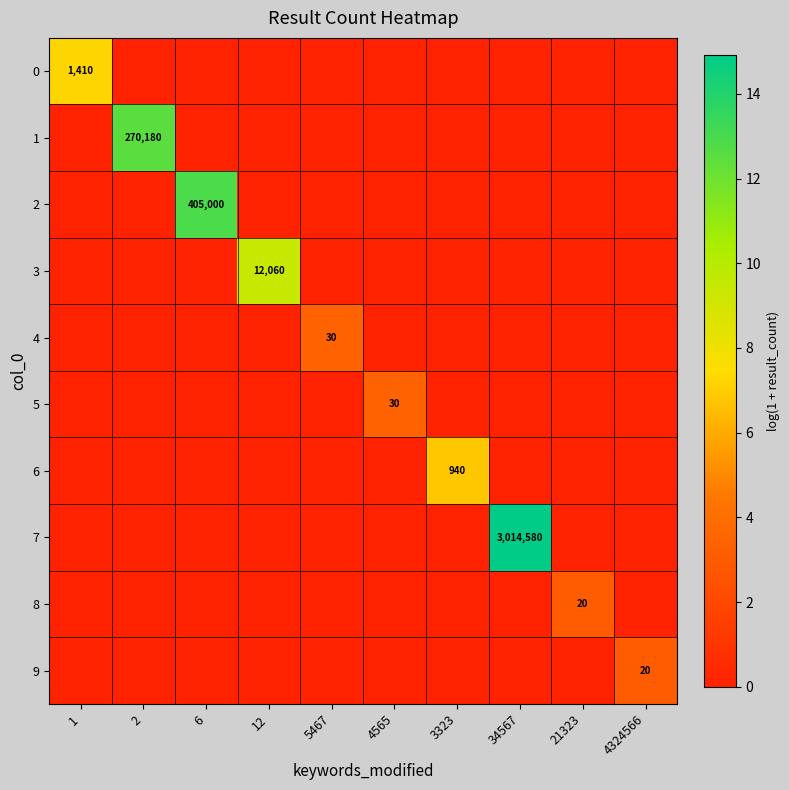

At which category is the sum across all series the highest?

34567